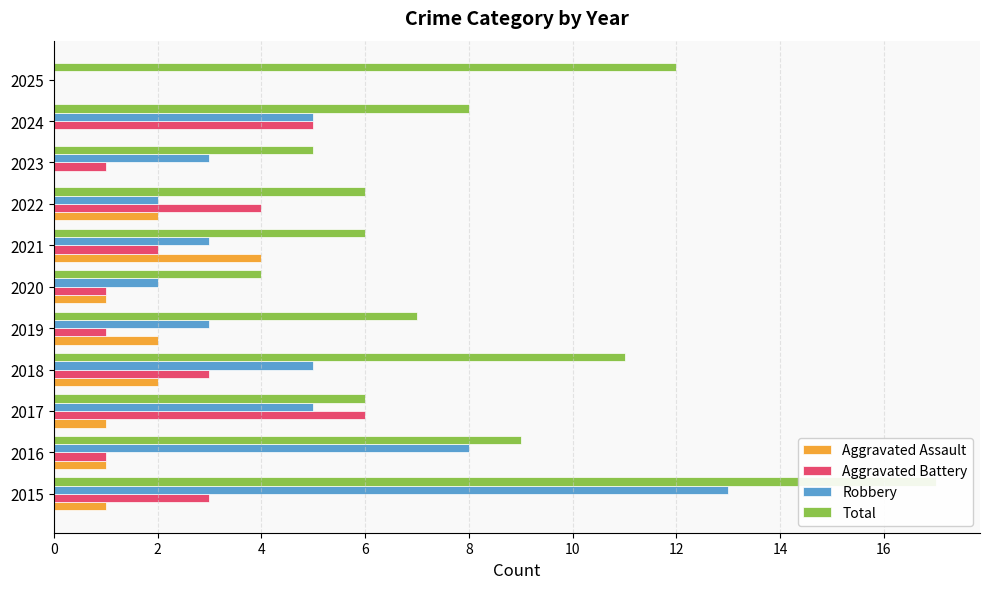

How many categories are shown in the chart?

11